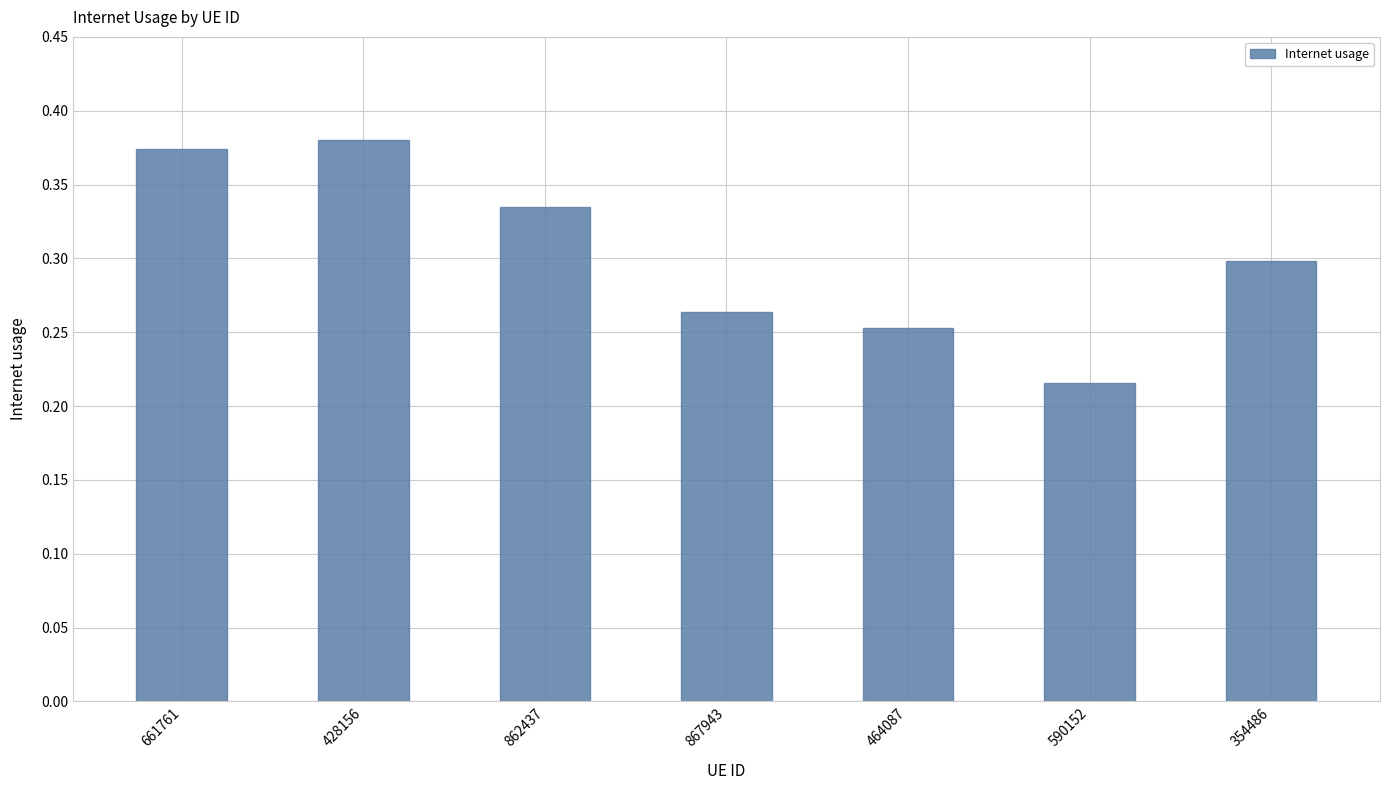

At which category does the chart reach its minimum across all series?

590152